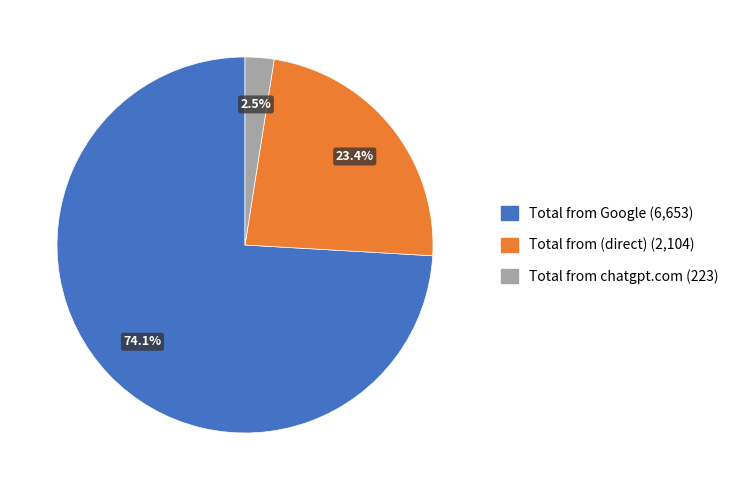

Is the sum of Total from Google and Total from (direct) greater than half?

Yes